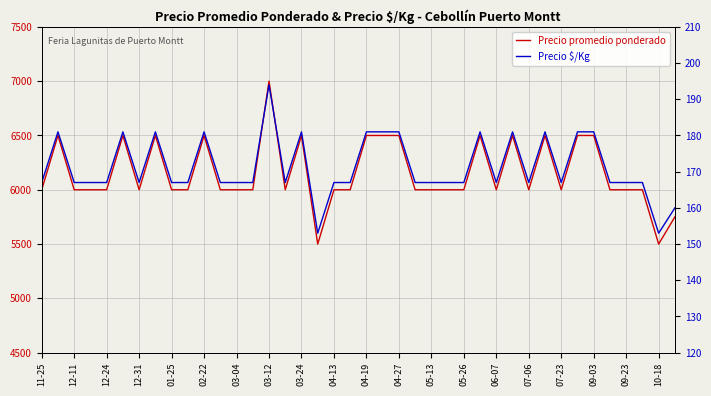

How many data points in Precio promedio ponderado are above 6000?

14